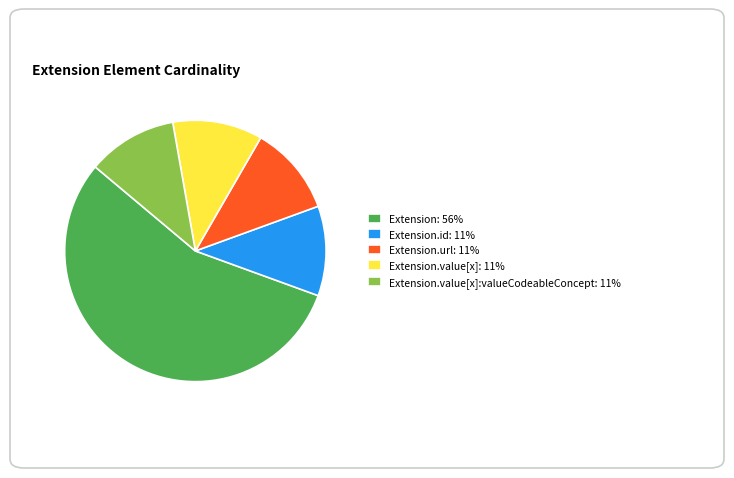

Which has a higher value, Extension.value[x]: 11% or Extension: 56%?

Extension: 56%